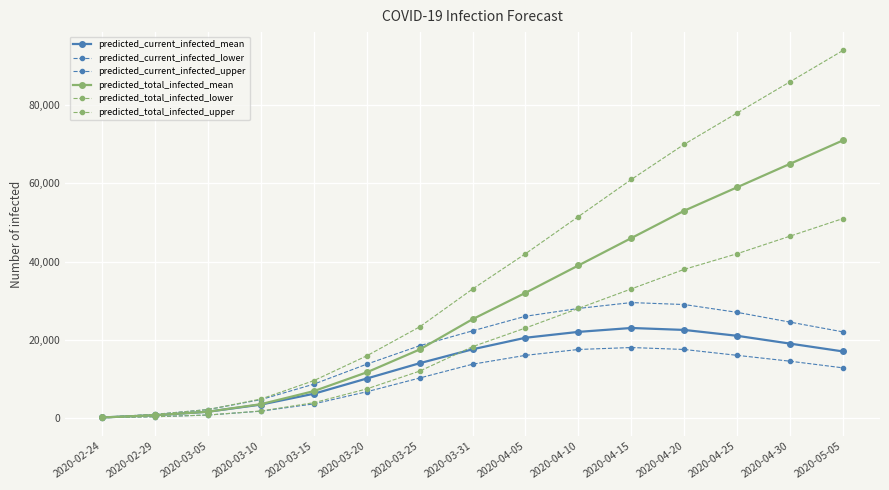

Which category has the highest value across all series?

2020-05-05